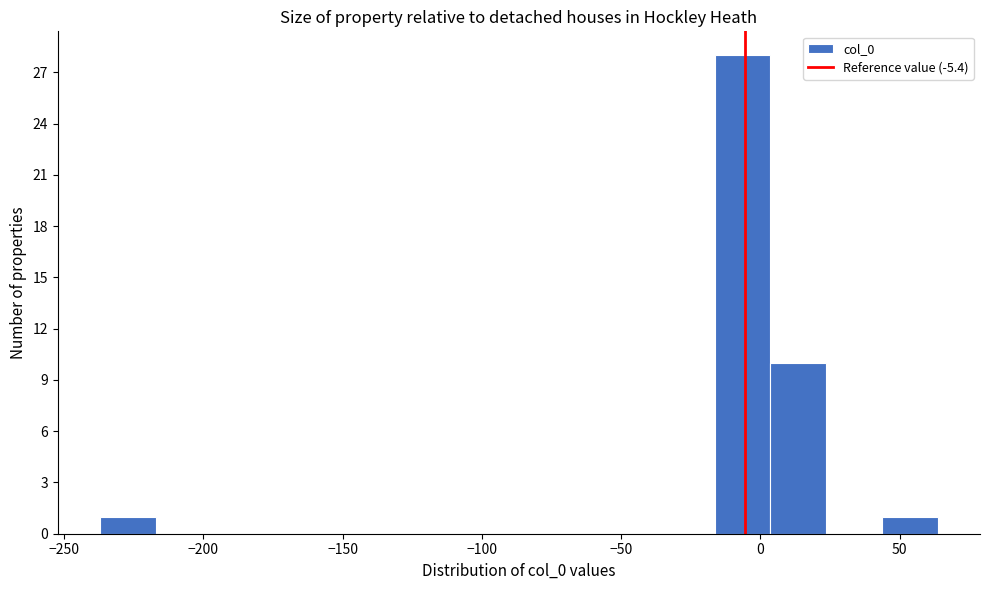

Over which range of the x-axis is the bar tallest?

-15 to 5